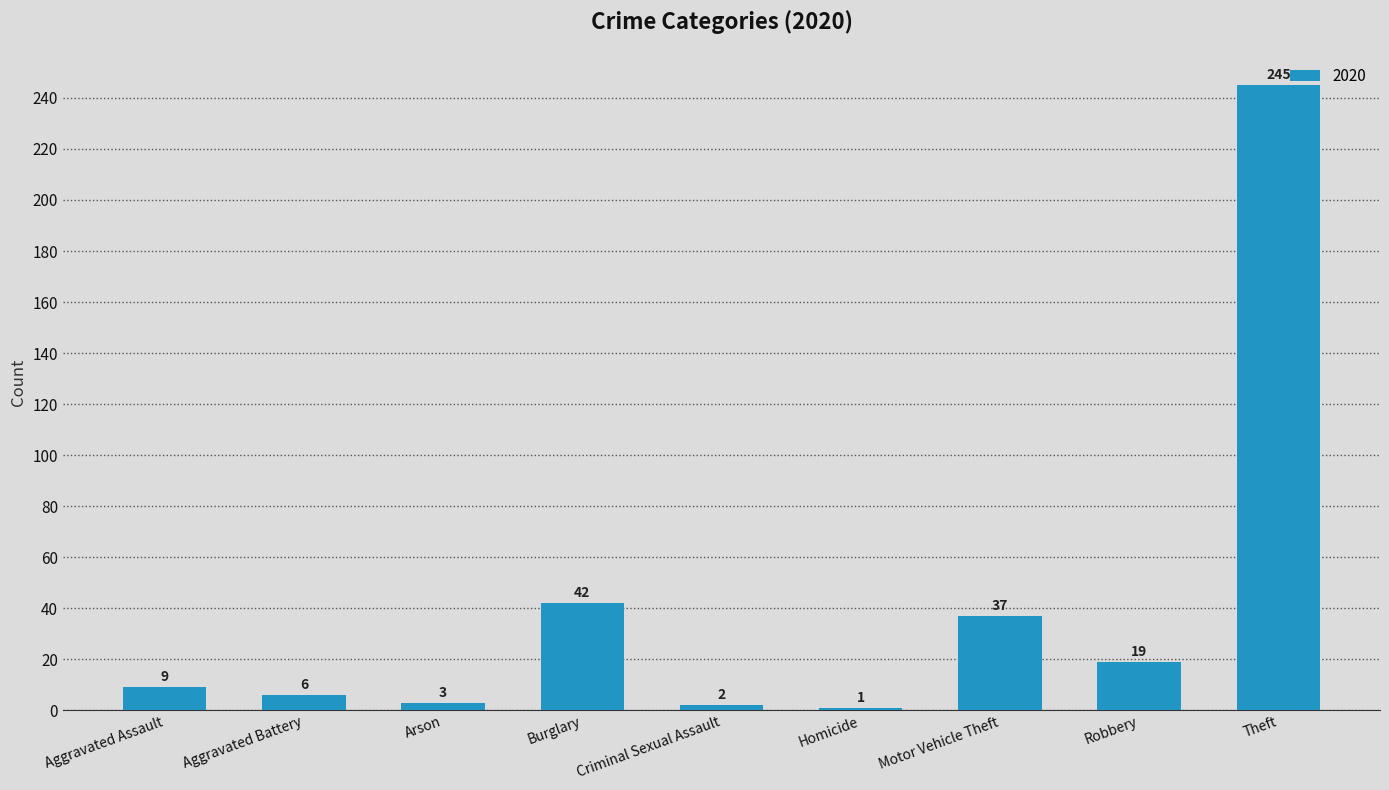

The value at Theft is 366. True or false?

False